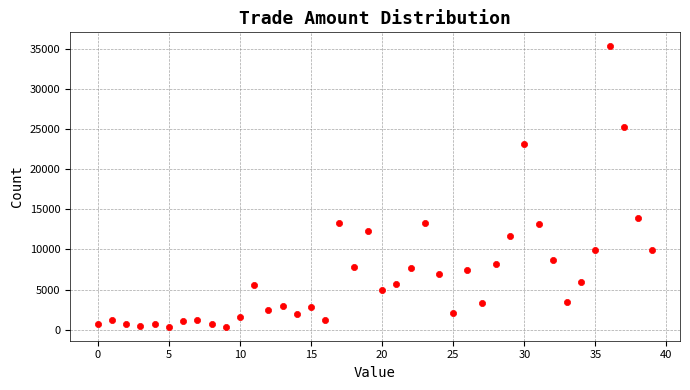

What Y value in the scatter plot is closest to 17823?

13846.1